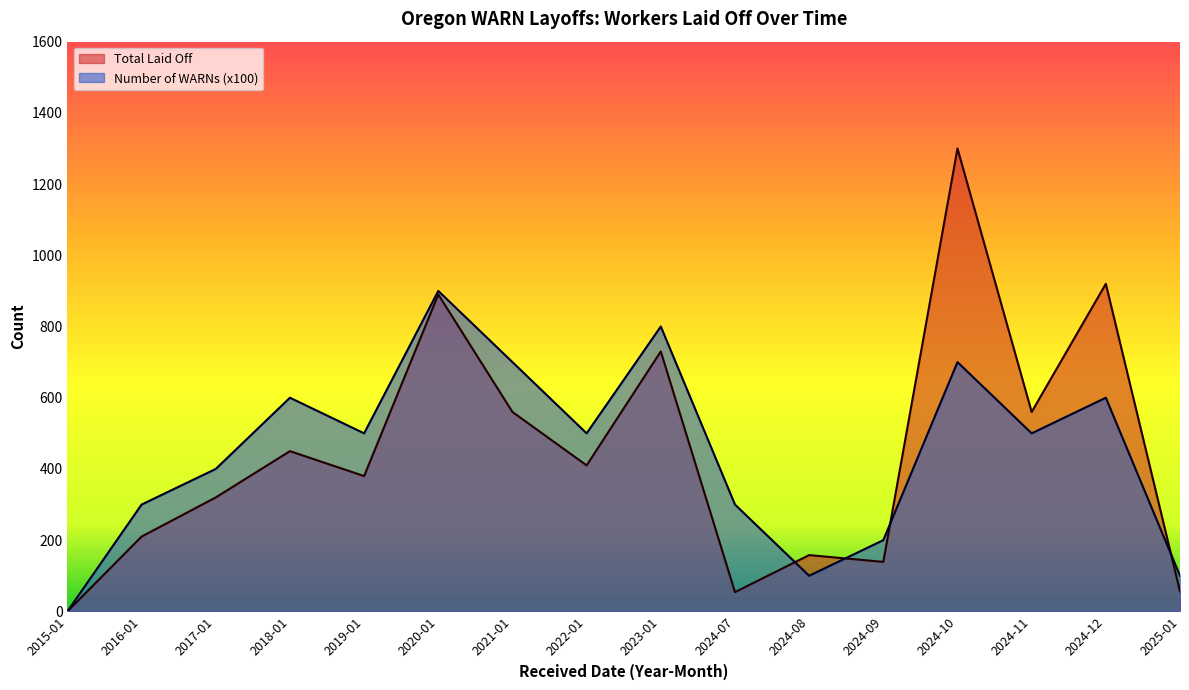

Between 2024-10 and 2024-11, which is larger?

2024-10